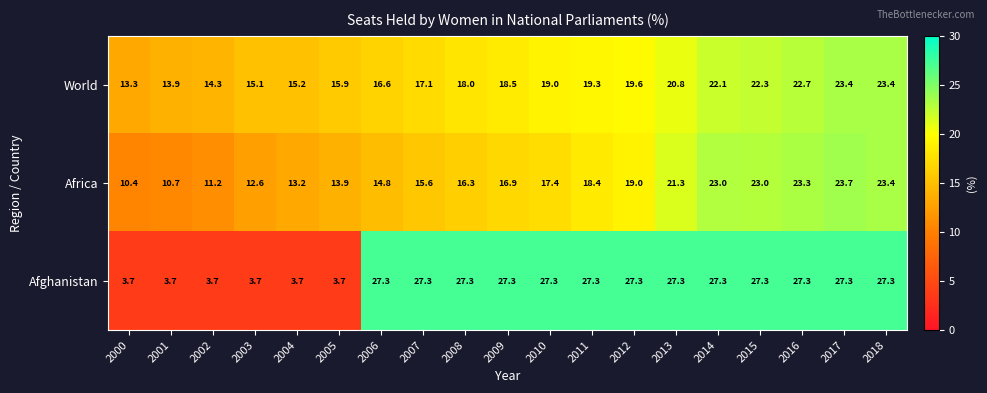

Which series has the largest range (max minus min)?

Afghanistan